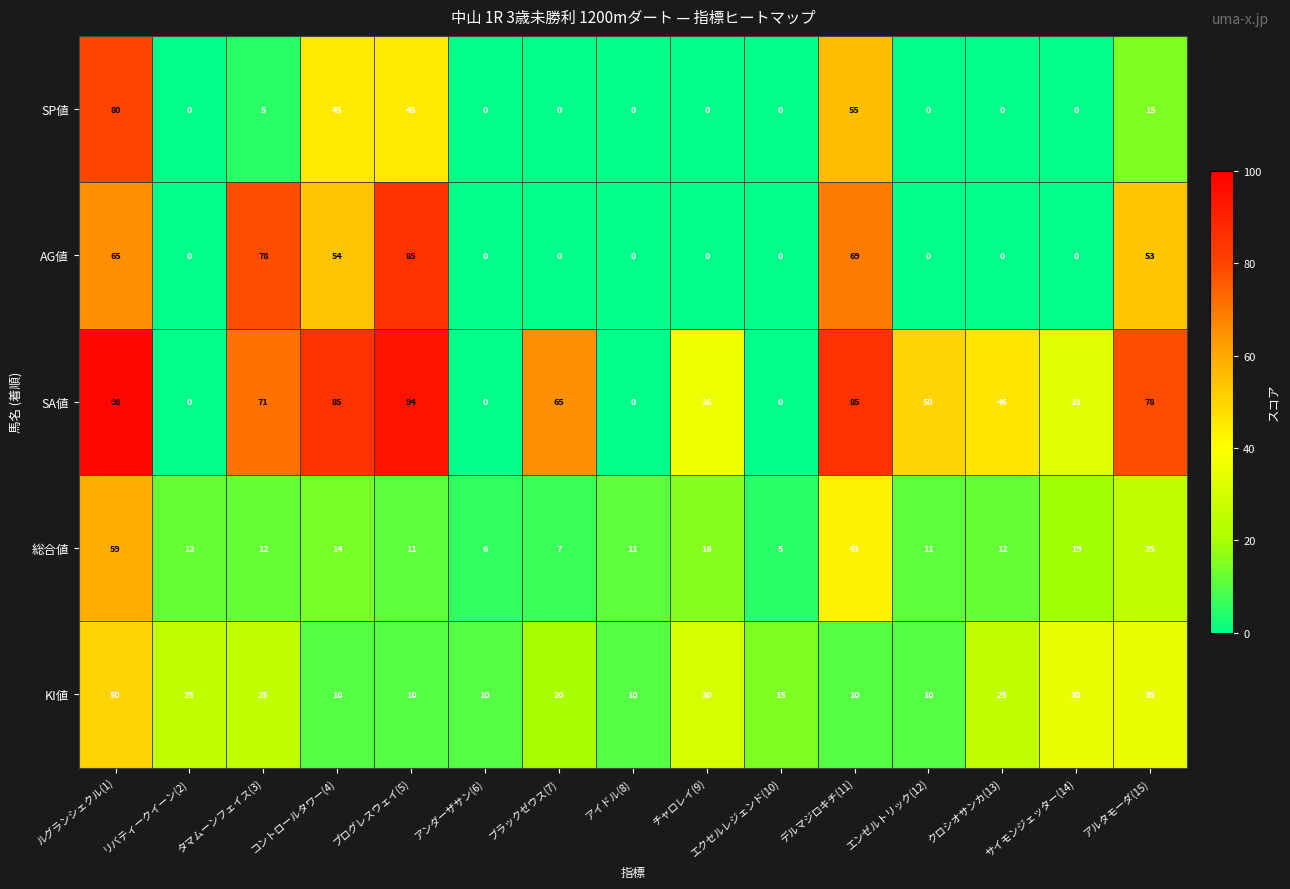

Which series has the largest range (max minus min)?

SA値